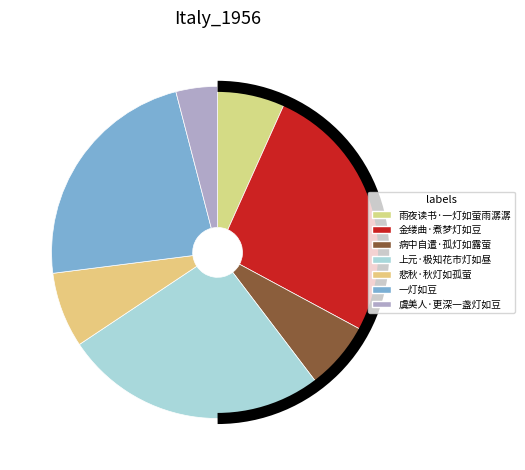

How many slices are in this pie chart?

7